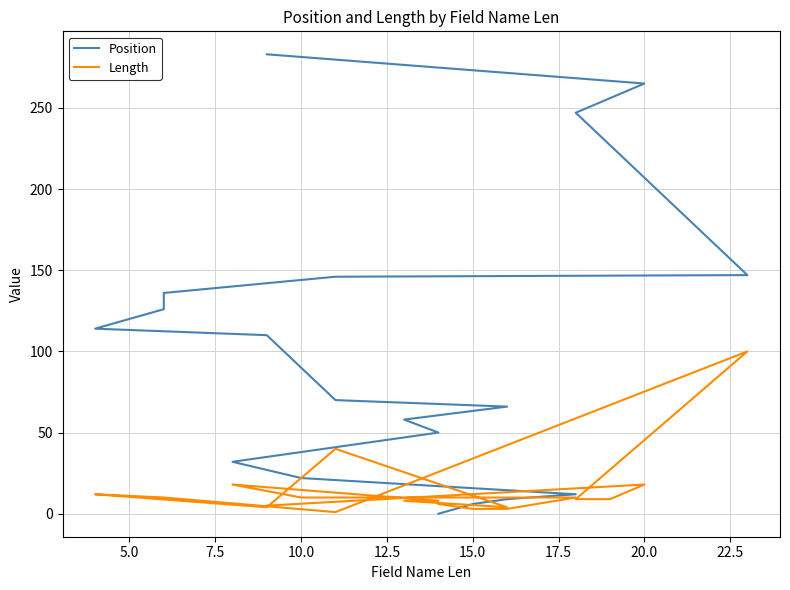

How many data points in Position are less than 110?

10